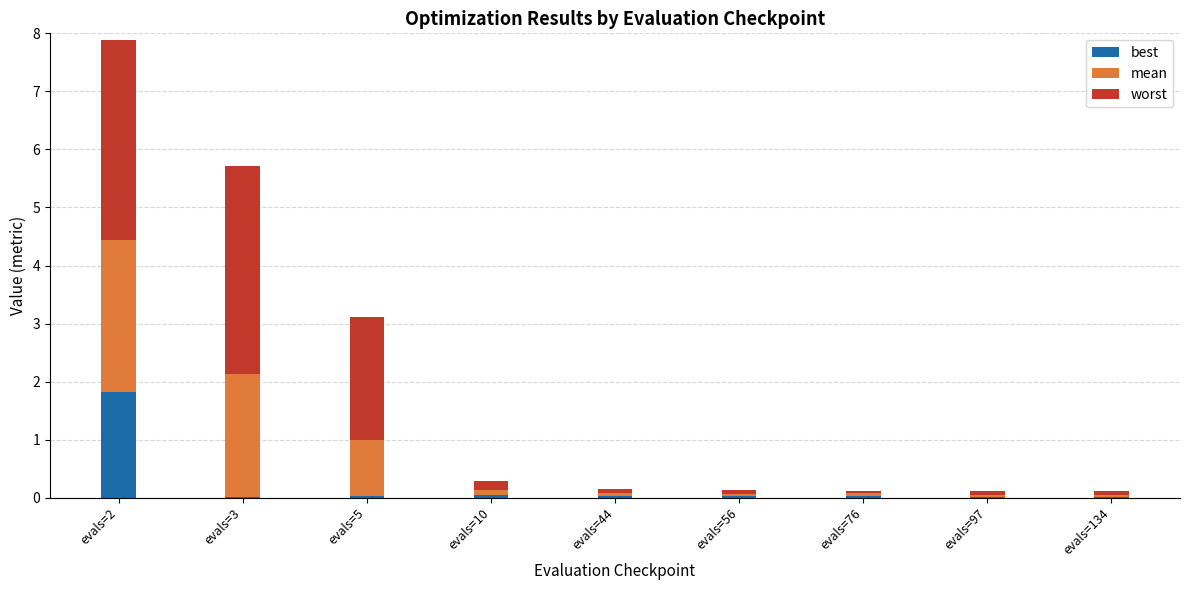

At which label does best reach its peak?

evals=2